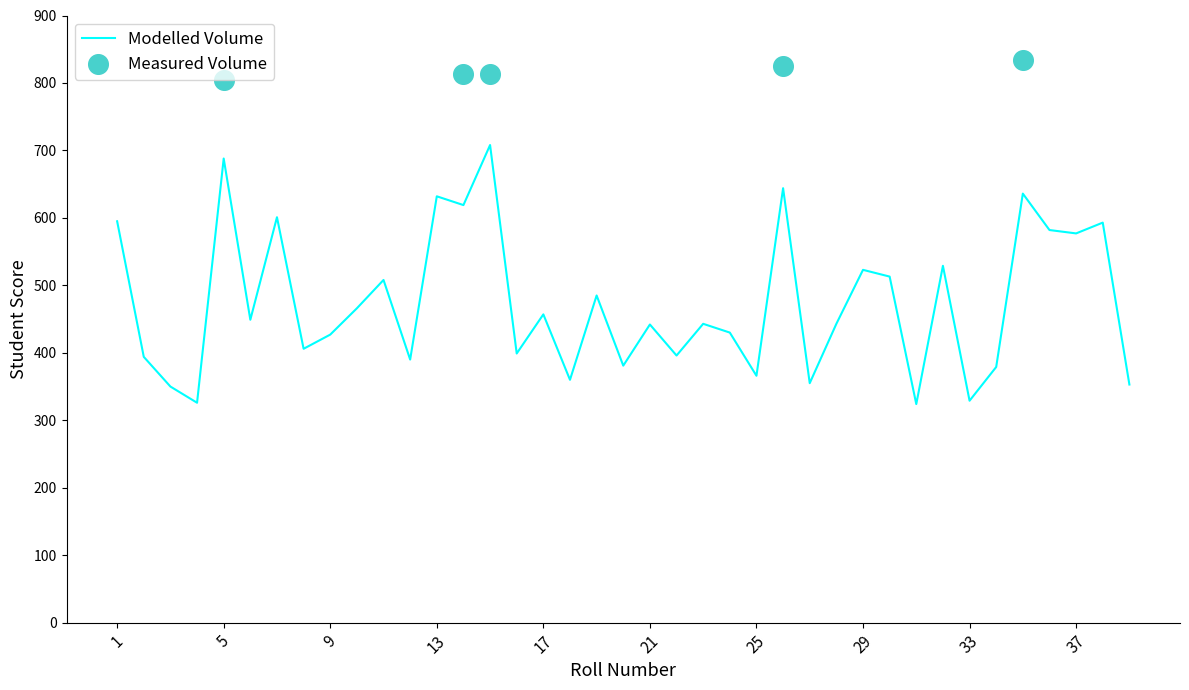

What is the ratio of the value at 2 to the value at 3?

1.1